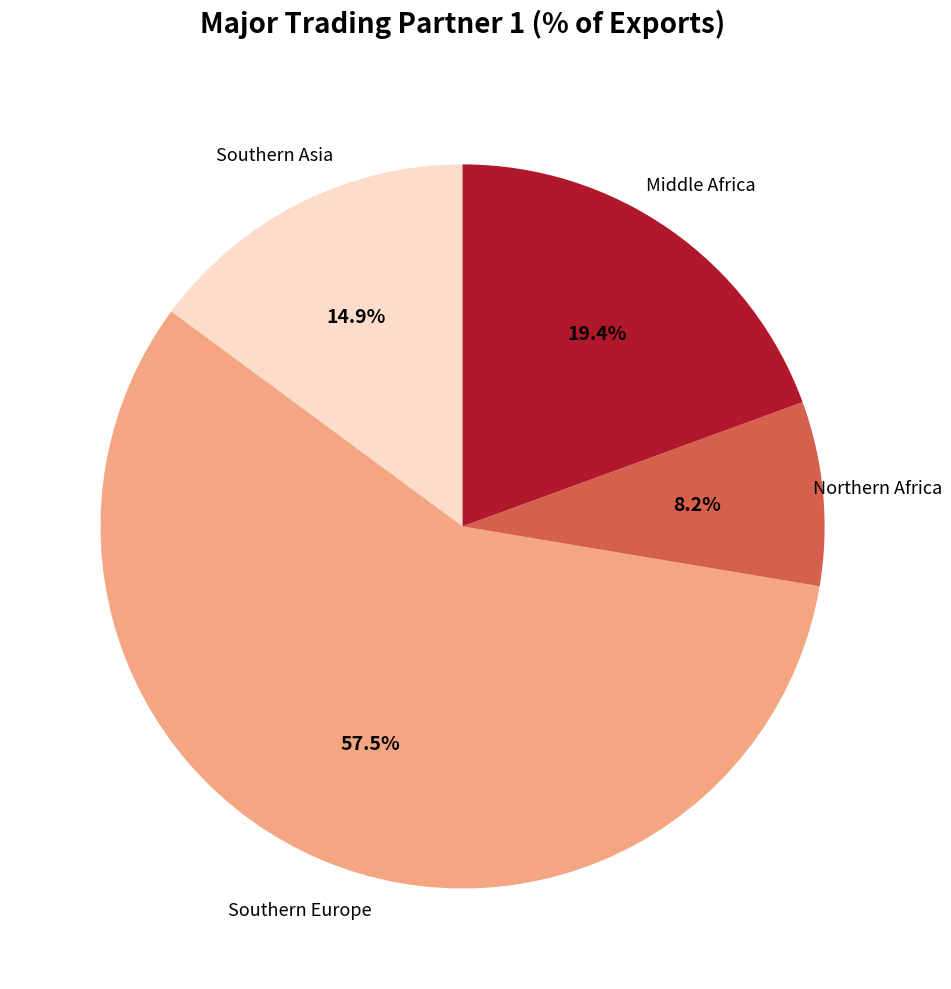

To the nearest percent, what is the difference between the largest and smallest slice percentages?

49%